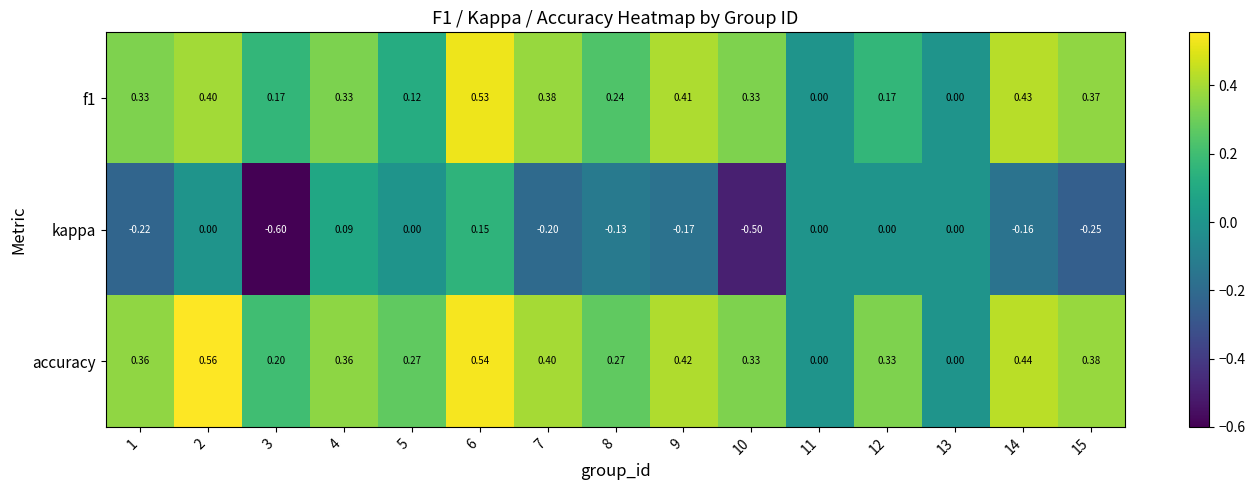

Count the number of data series in this chart.

3